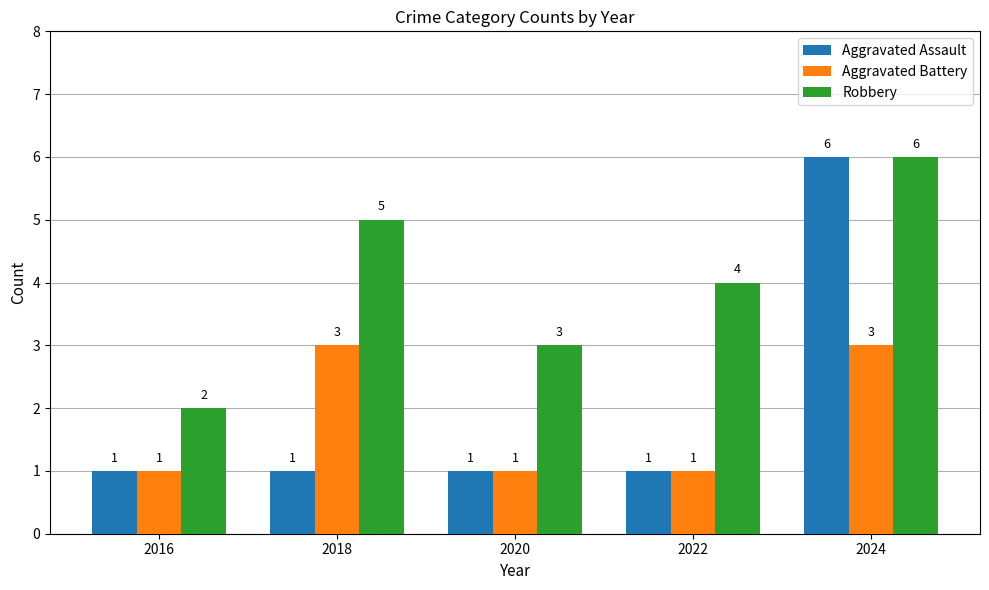

List the labels in order of Robbery value, largest first.

2024, 2018, 2022, 2020, 2016